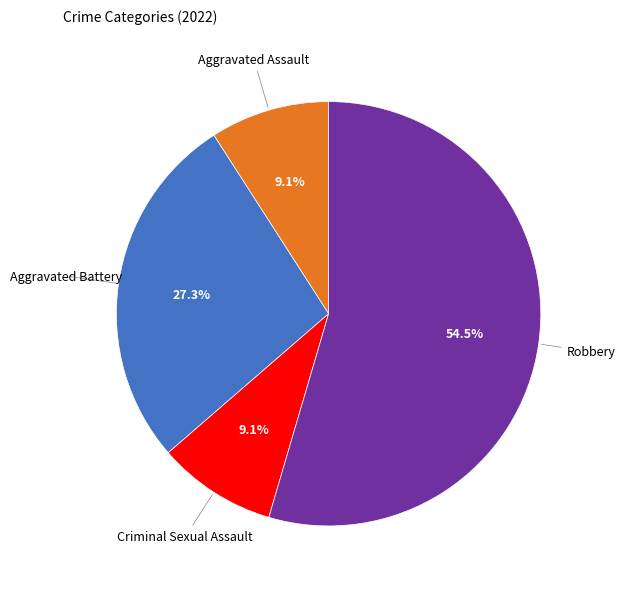

Which slice represents more than half of the pie?

Robbery